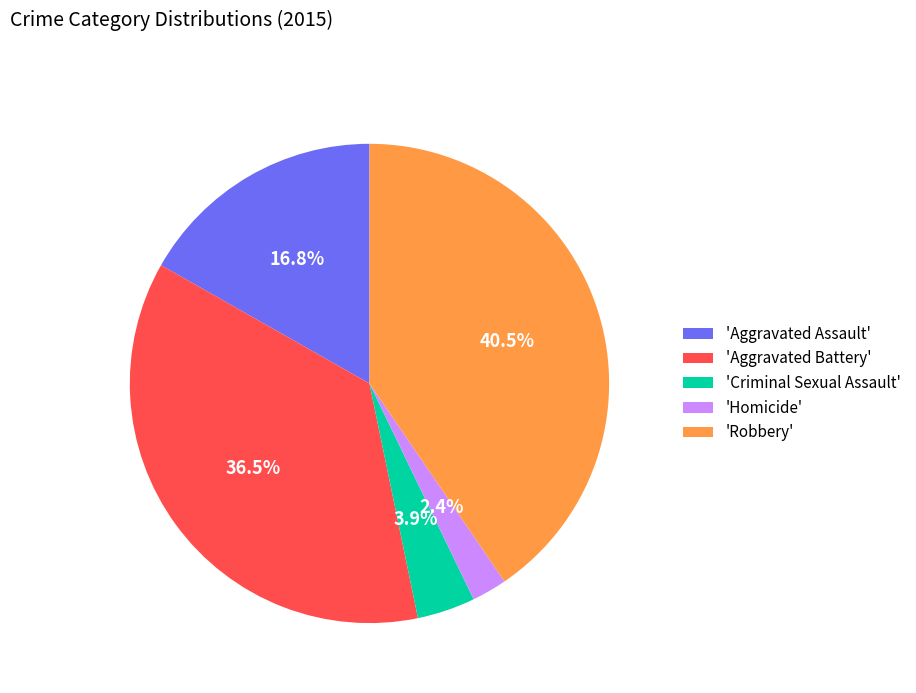

Approximately how many times larger is the value at 'Homicide' compared to 'Criminal Sexual Assault'?

0.6